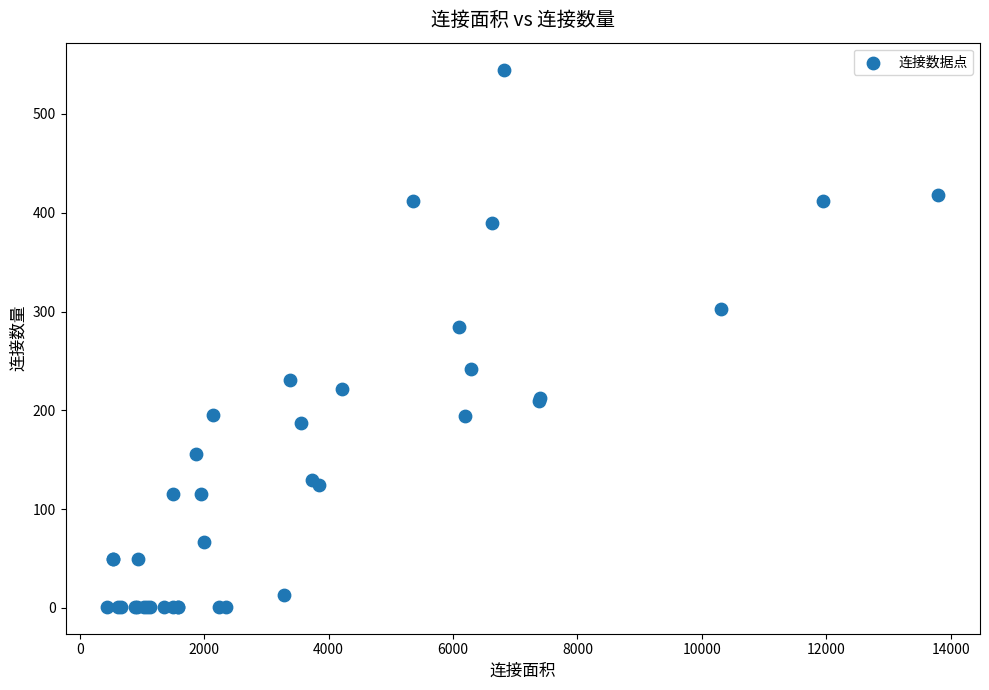

What Y value in the scatter plot is closest to 273?

284